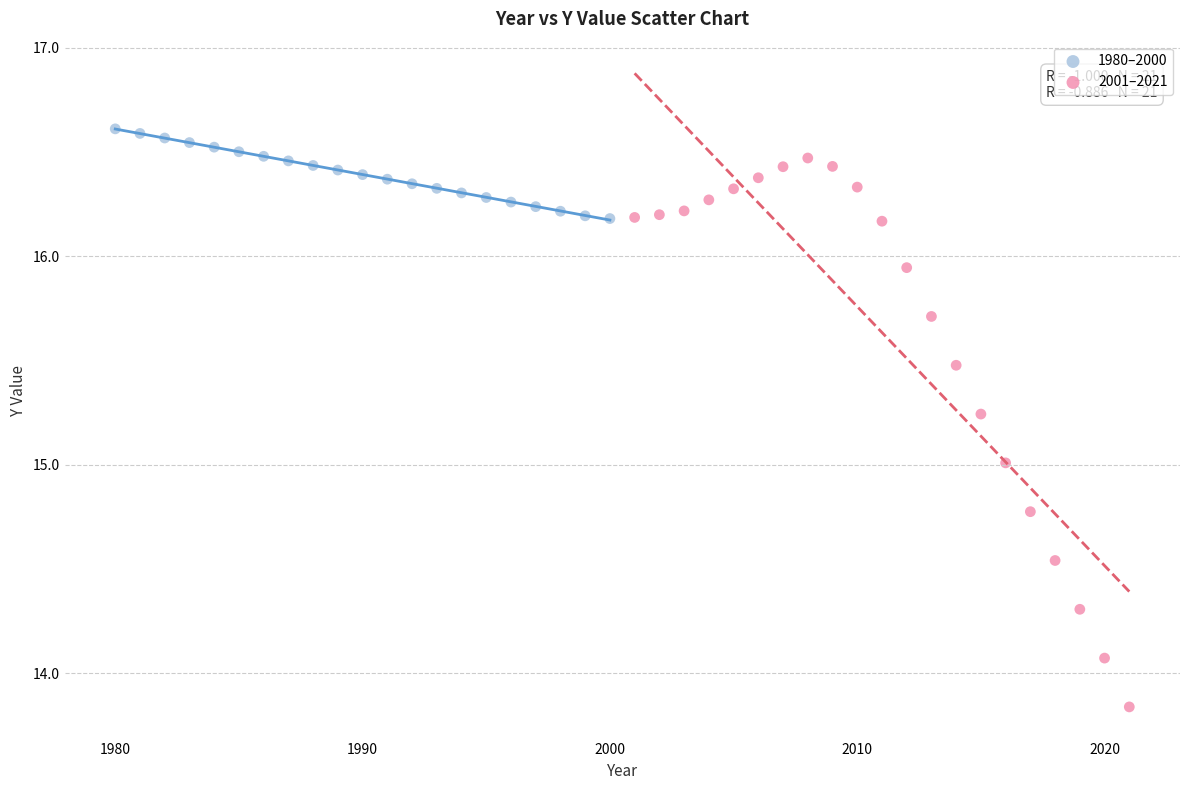

Which series reaches the maximum Y coordinate?

1980–2000